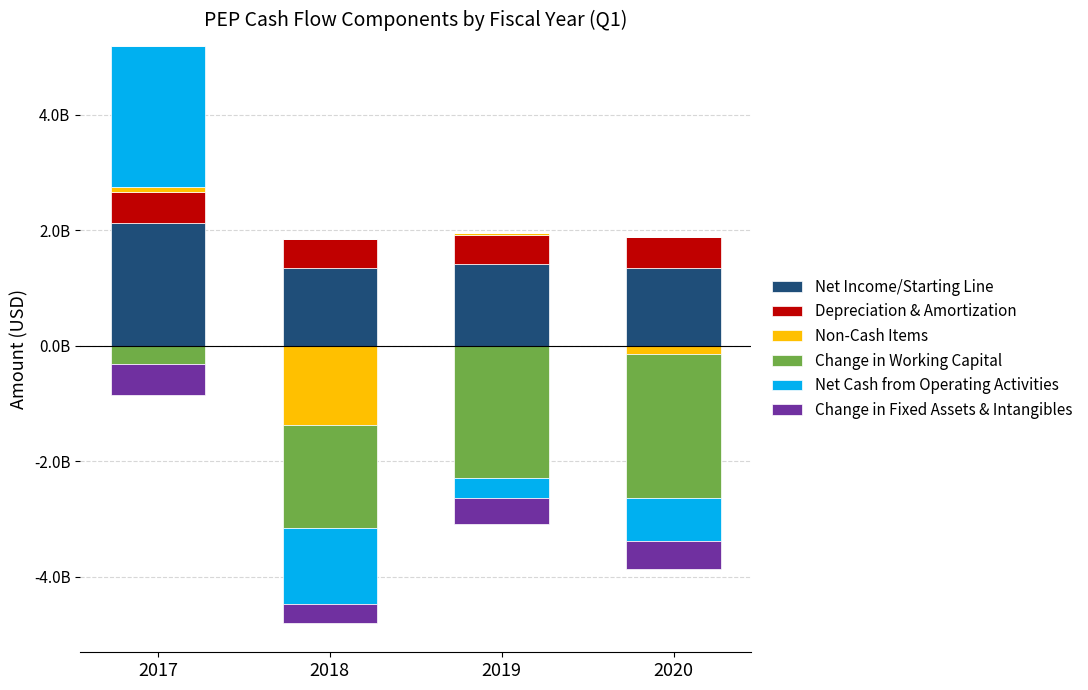

List the labels in order of Change in Working Capital value, largest first.

2017, 2018, 2019, 2020